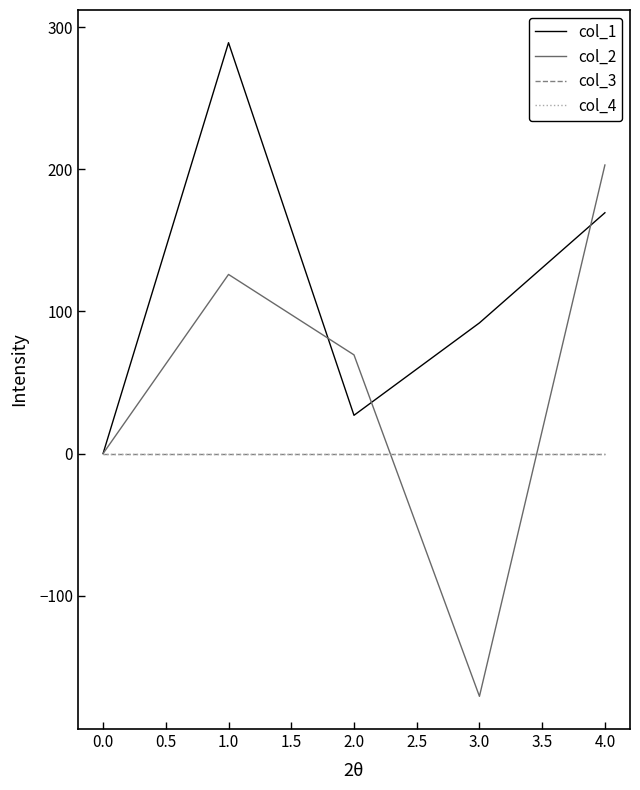

Does the chart have visible grid lines?

No